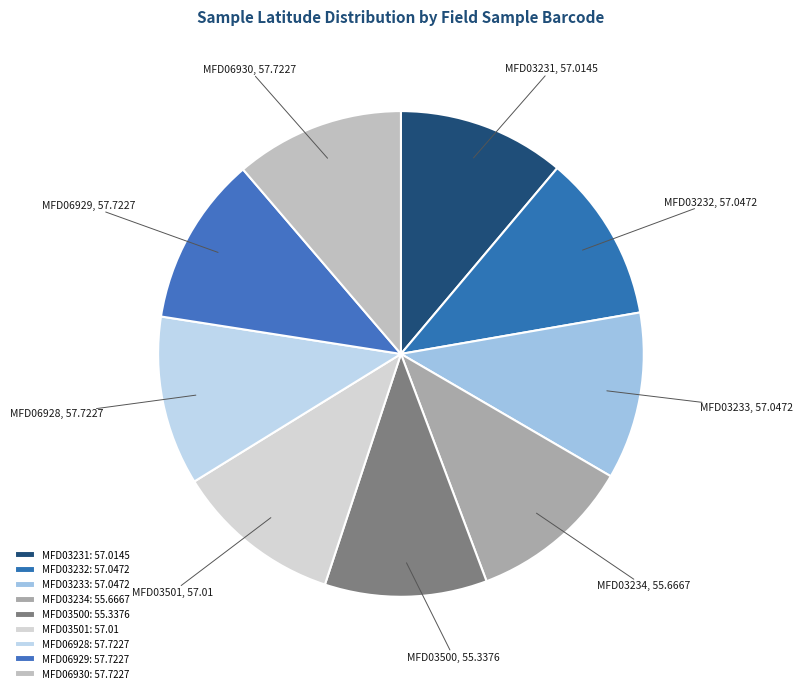

How many segments does this pie chart have?

9